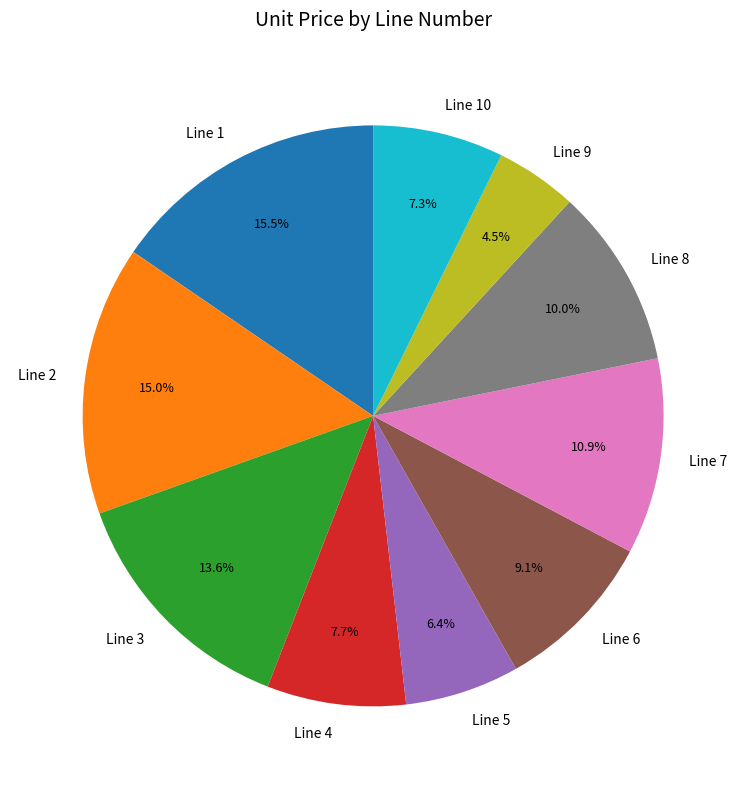

What percentage is NOT represented by Line 7?

89.1%